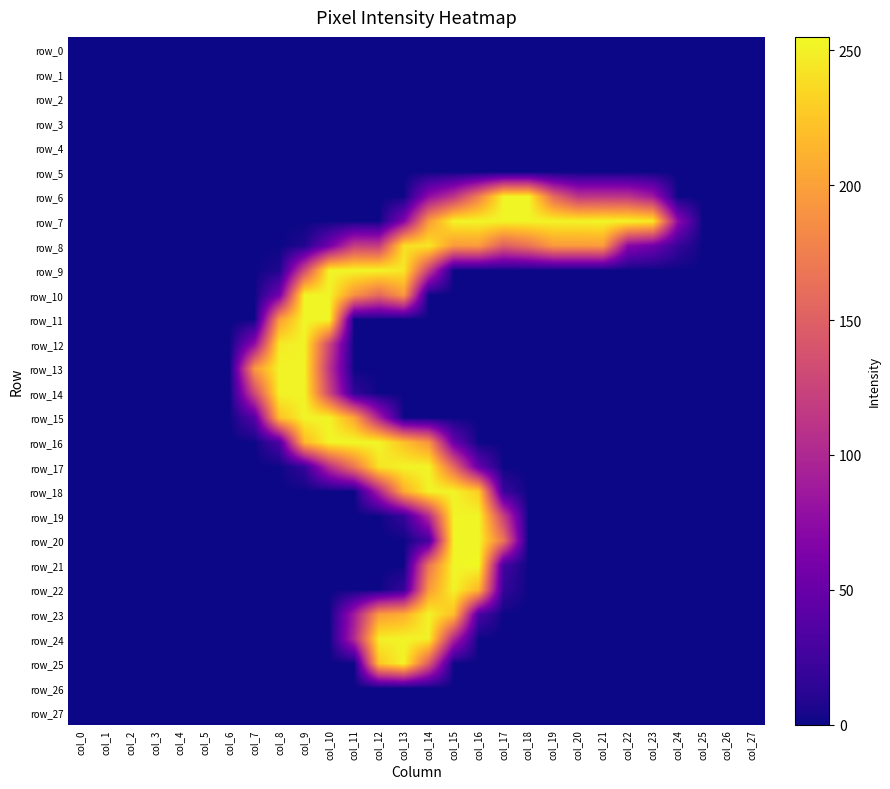

True or false: row_18 has a value of 0 at col_0.

True